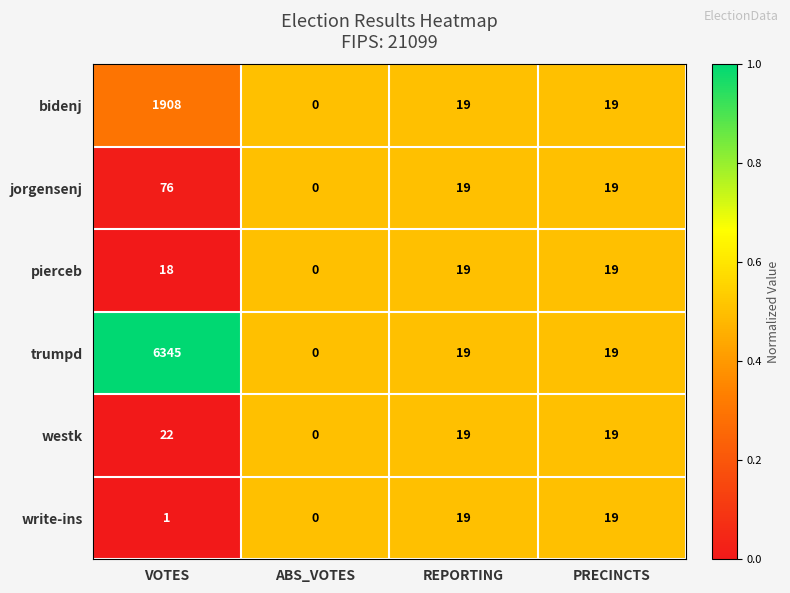

The jorgensenj series shows 35 at ABS_VOTES. True or false?

False